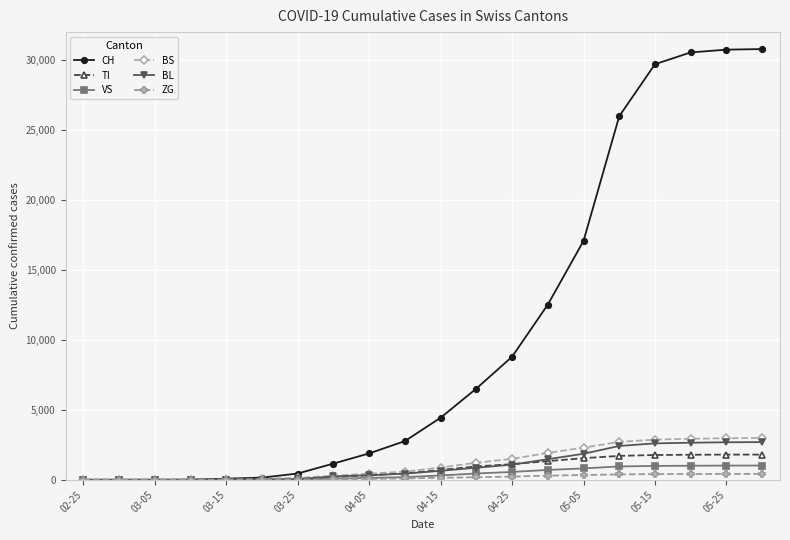

Rank the series by their maximum value, from lowest to highest.

ZG, VS, TI, BL, BS, CH